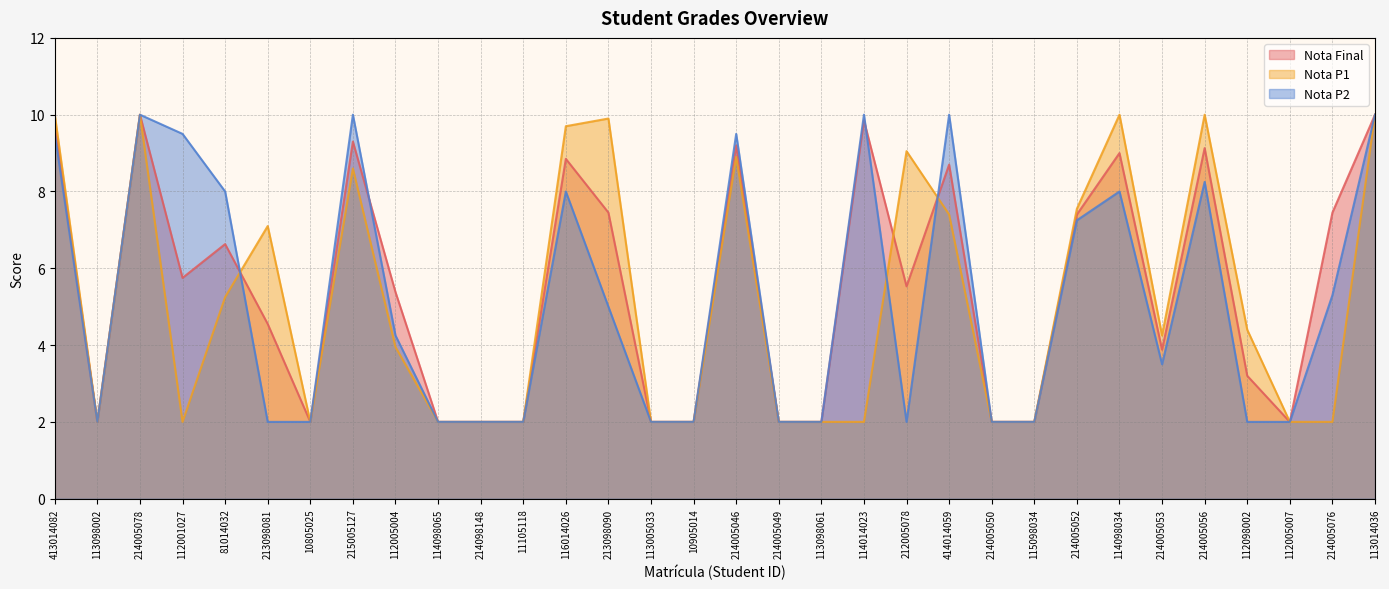

Read the Nota P1 value at 113005033.

2.0